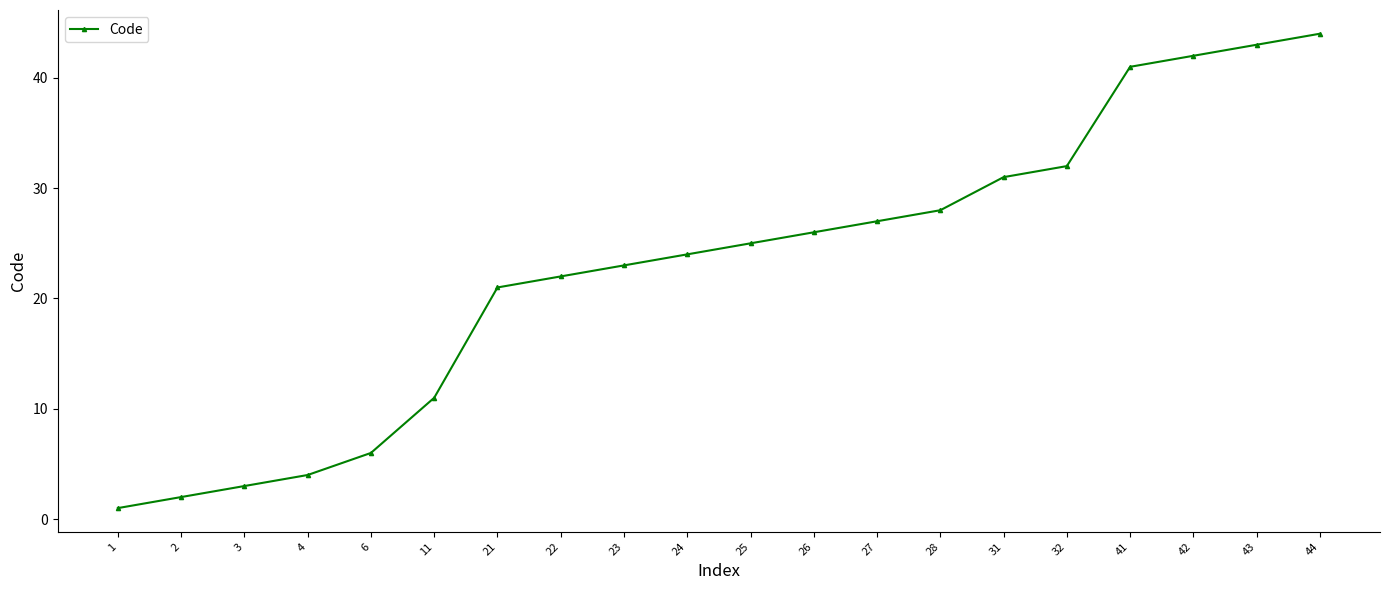

Which has a higher value, 43 or 31?

43